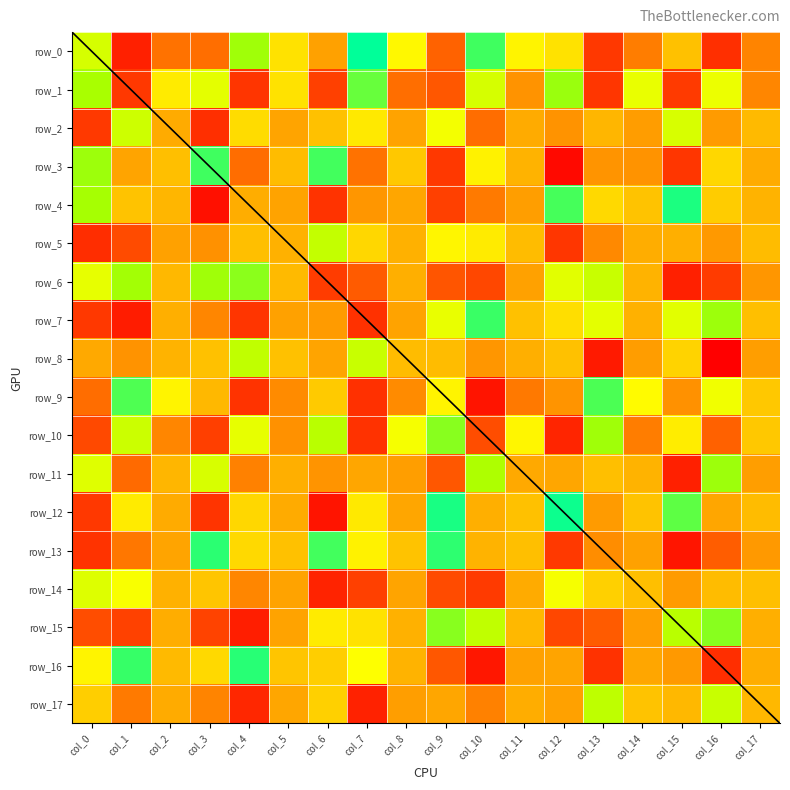

At which label does row_1 reach its peak?

col_7